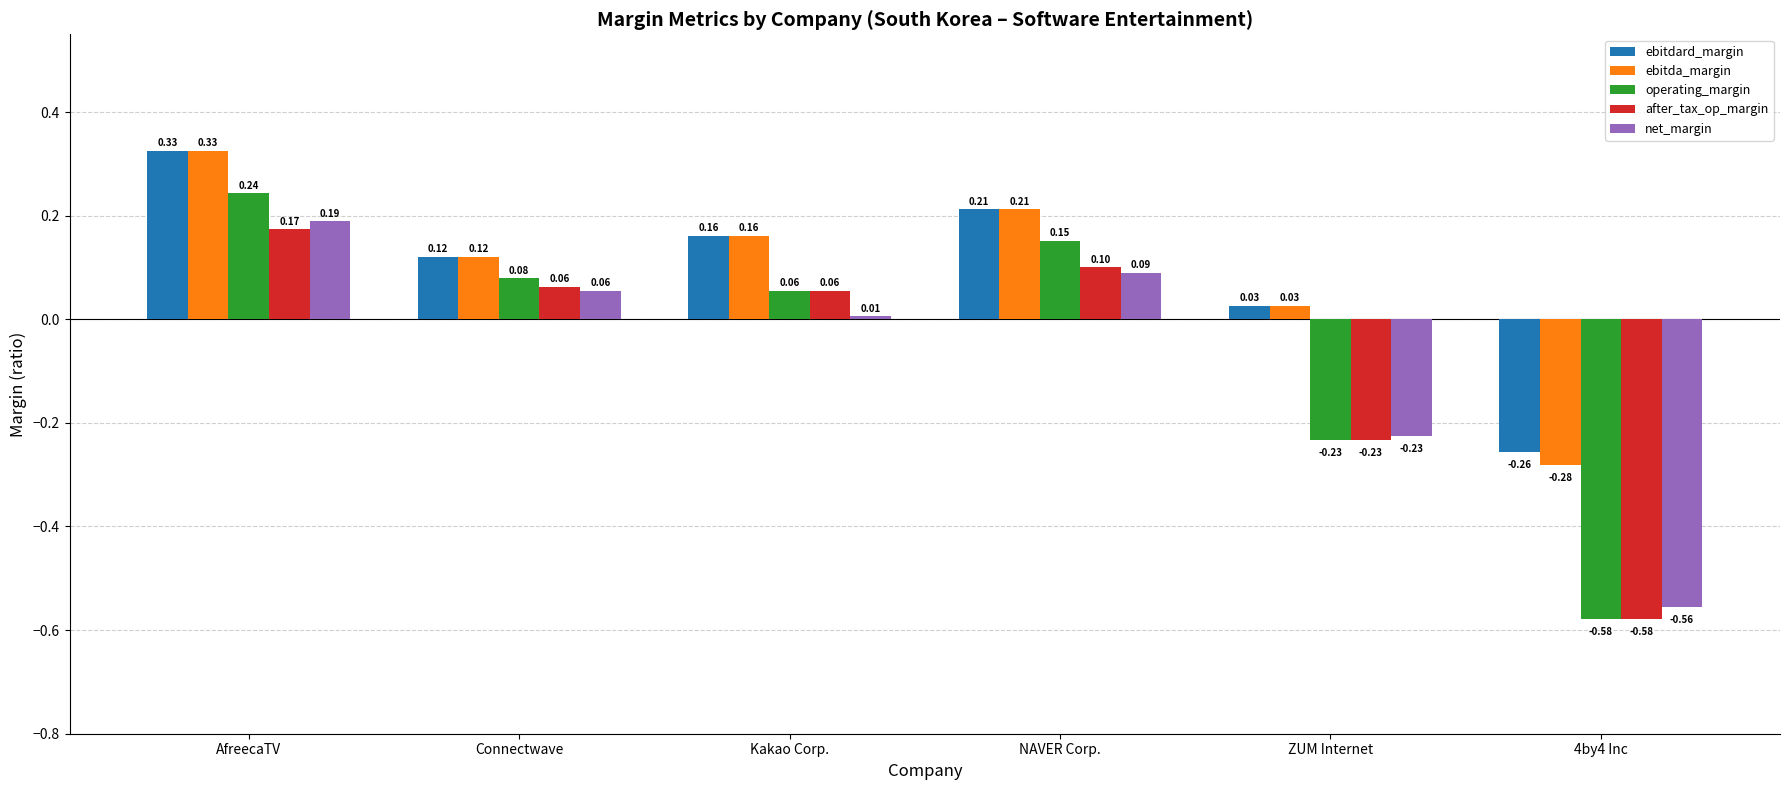

Which category has the highest value in the after_tax_op_margin series?

AfreecaTV